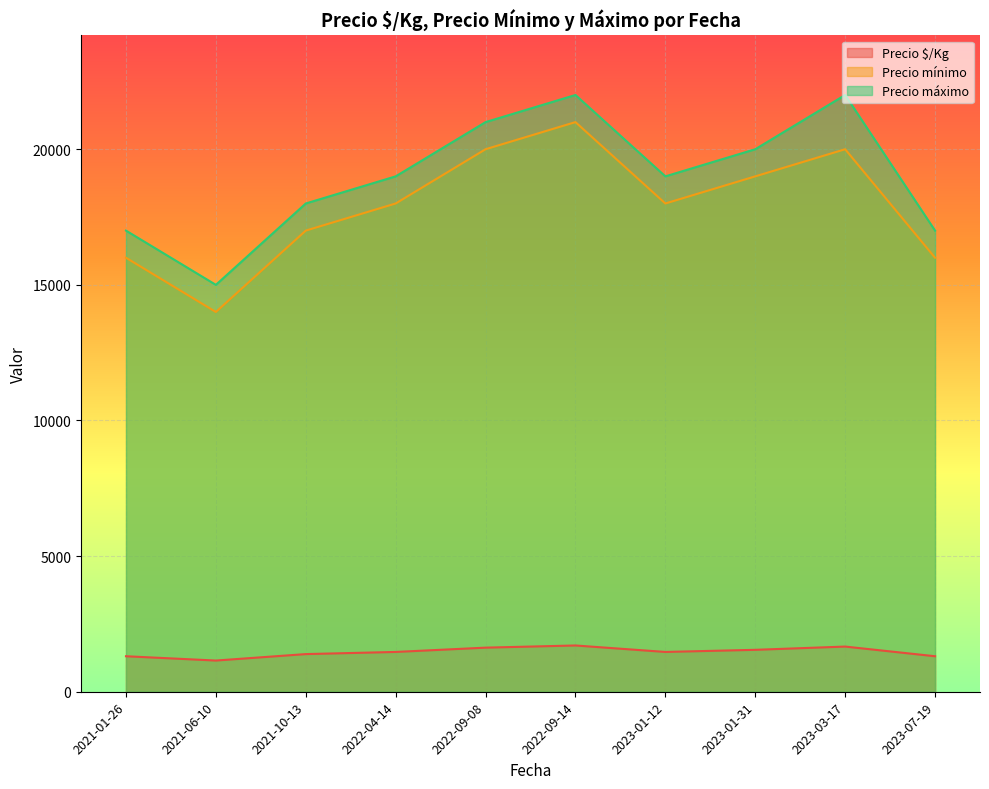

Read the Precio mínimo value at 2022-09-08.

20000.0